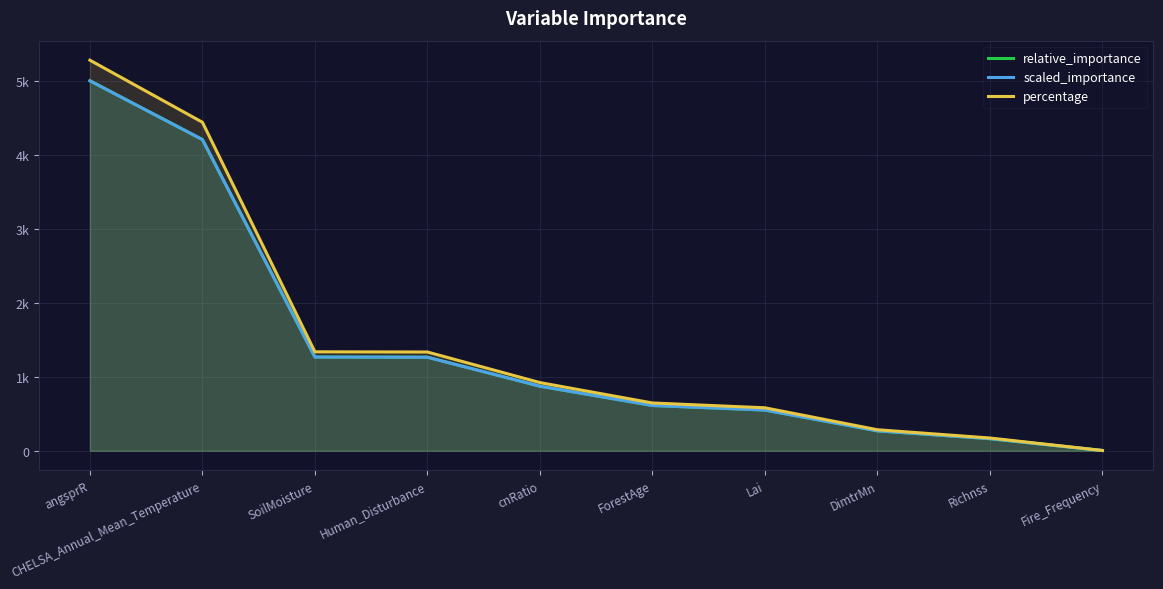

What is the label of the 2nd point from the left?

CHELSA_Annual_Mean_Temperature